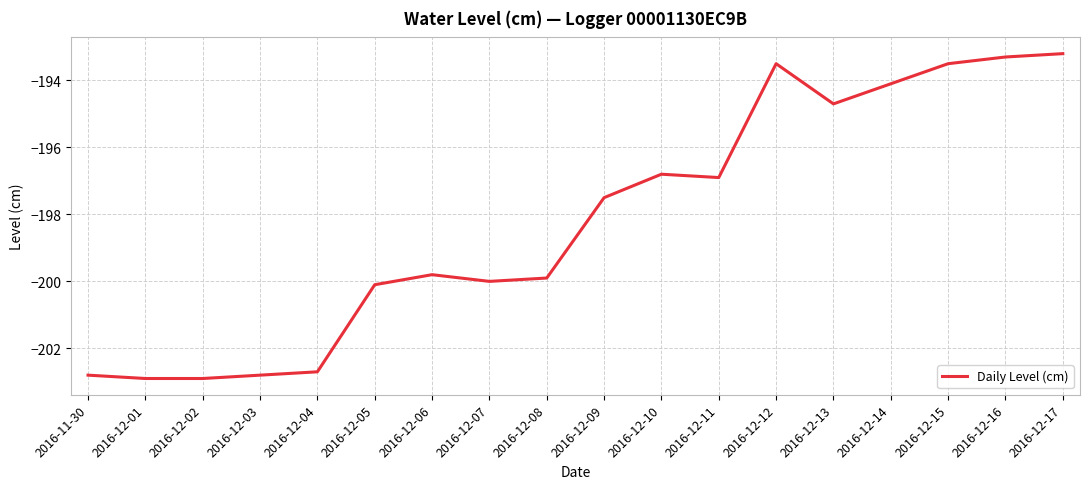

What is the maximum value shown in the chart?

-193.2